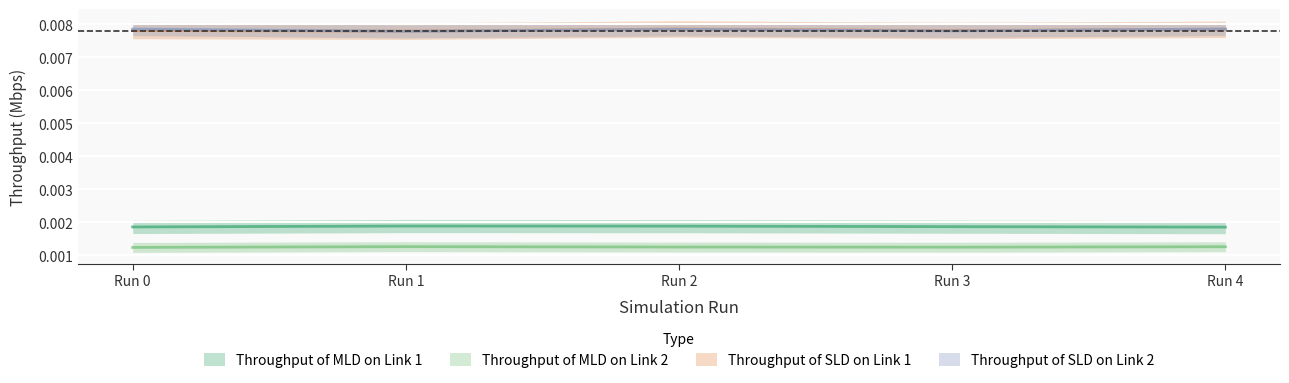

True or false: Throughput of SLD on Link 1 and Throughput of MLD on Link 1 intersect in this chart.

False